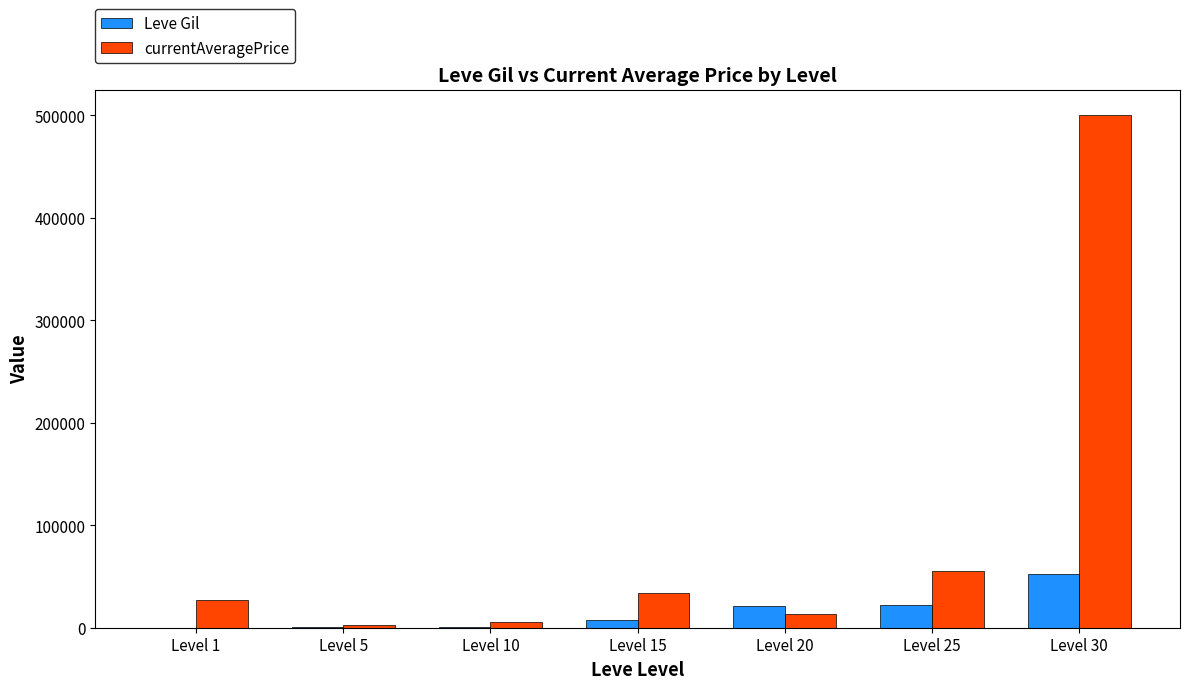

Which series changed the most between Level 15 and Level 30?

currentAveragePrice